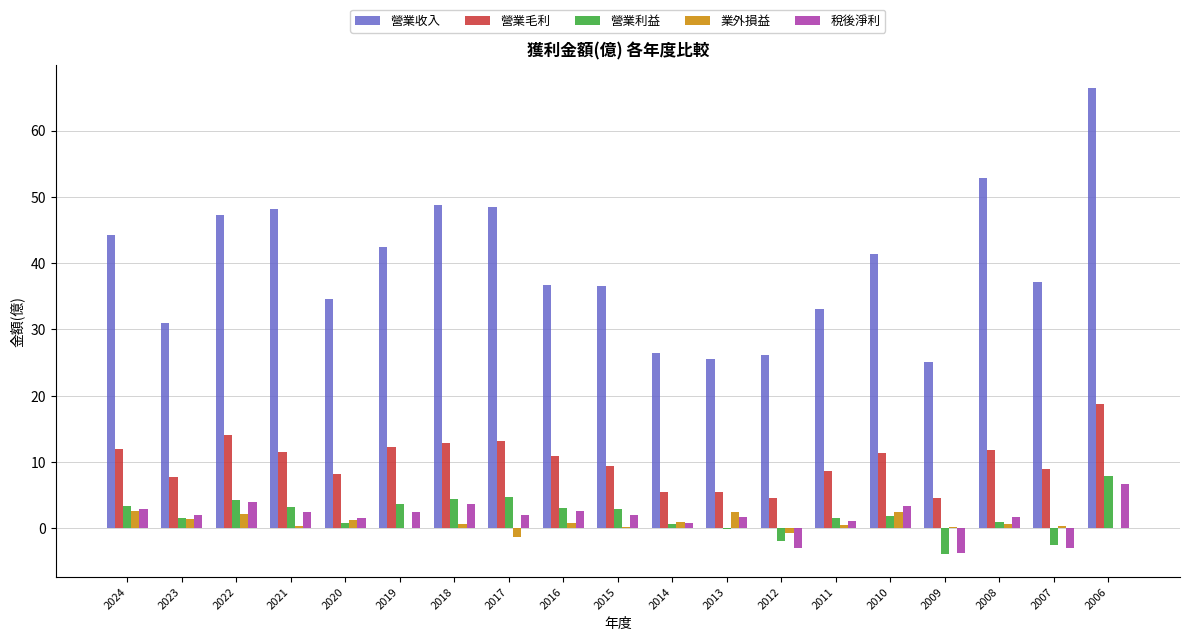

How many groups of bars are there?

19